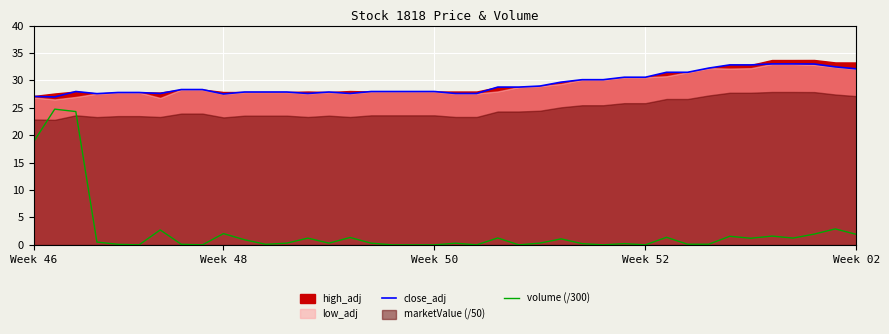

True or false: close_adj and volume (/300) intersect in this chart.

False